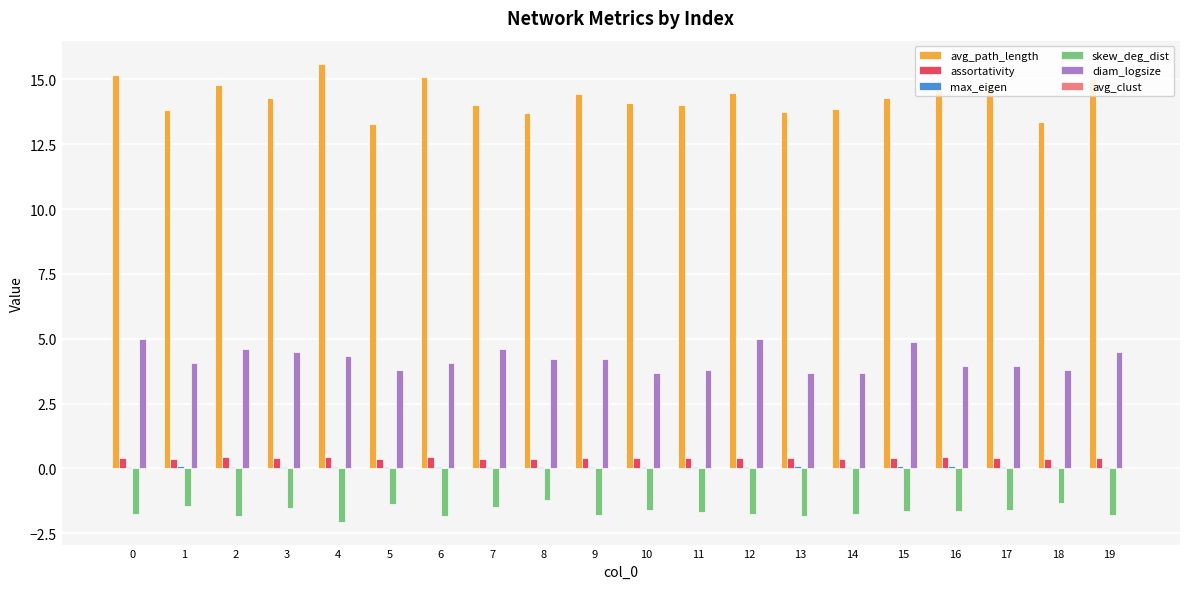

Which series changed the most between 4 and 11?

avg_path_length